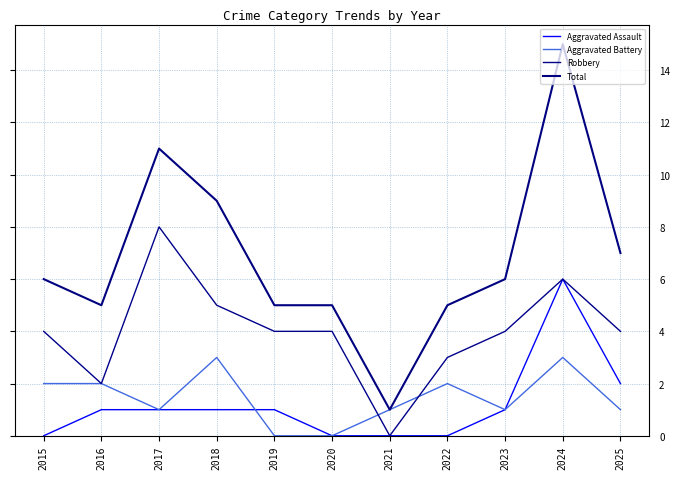

Reading left to right, extract all data points from this chart.

Aggravated Assault: 2015=0	2016=1	2017=1	2018=1	2019=1	2020=0	2021=0	2022=0	2023=1	2024=6	2025=2
Aggravated Battery: 2015=2	2016=2	2017=1	2018=3	2019=0	2020=0	2021=1	2022=2	2023=1	2024=3	2025=1
Robbery: 2015=4	2016=2	2017=8	2018=5	2019=4	2020=4	2021=0	2022=3	2023=4	2024=6	2025=4
Total: 2015=6	2016=5	2017=11	2018=9	2019=5	2020=5	2021=1	2022=5	2023=6	2024=15	2025=7